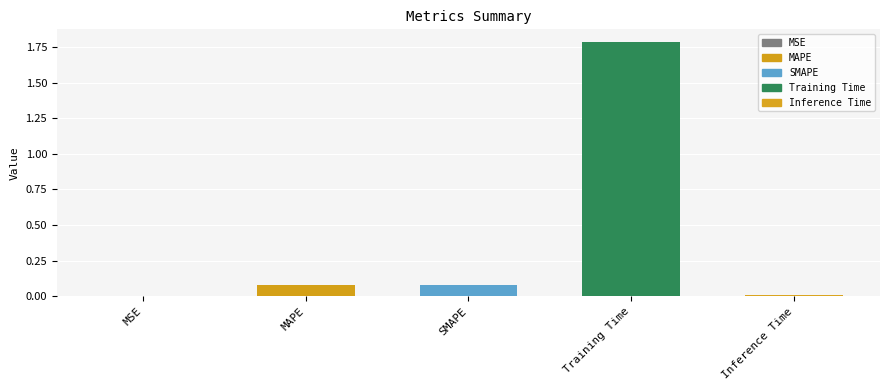

The value at Training Time is 2.6. True or false?

False